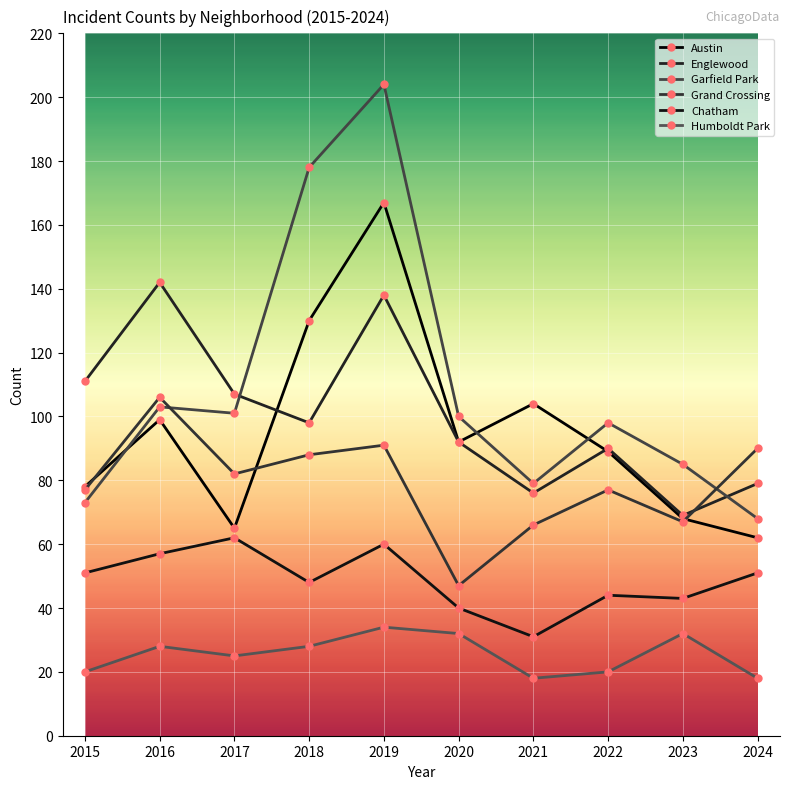

How many interior local valleys does the Englewood series have?

3